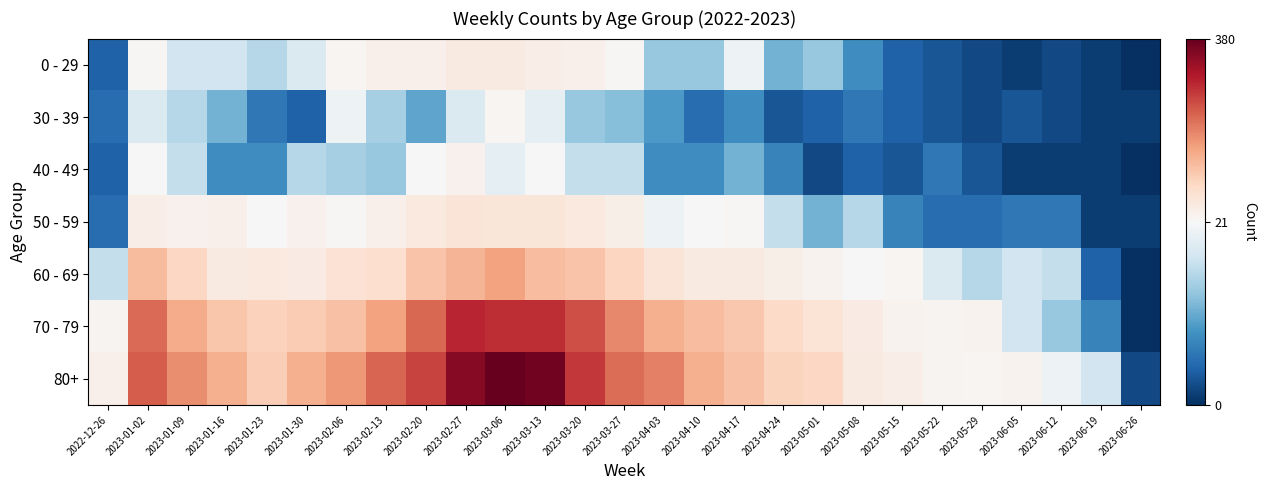

At how many categories does at least one series exceed 328?

3